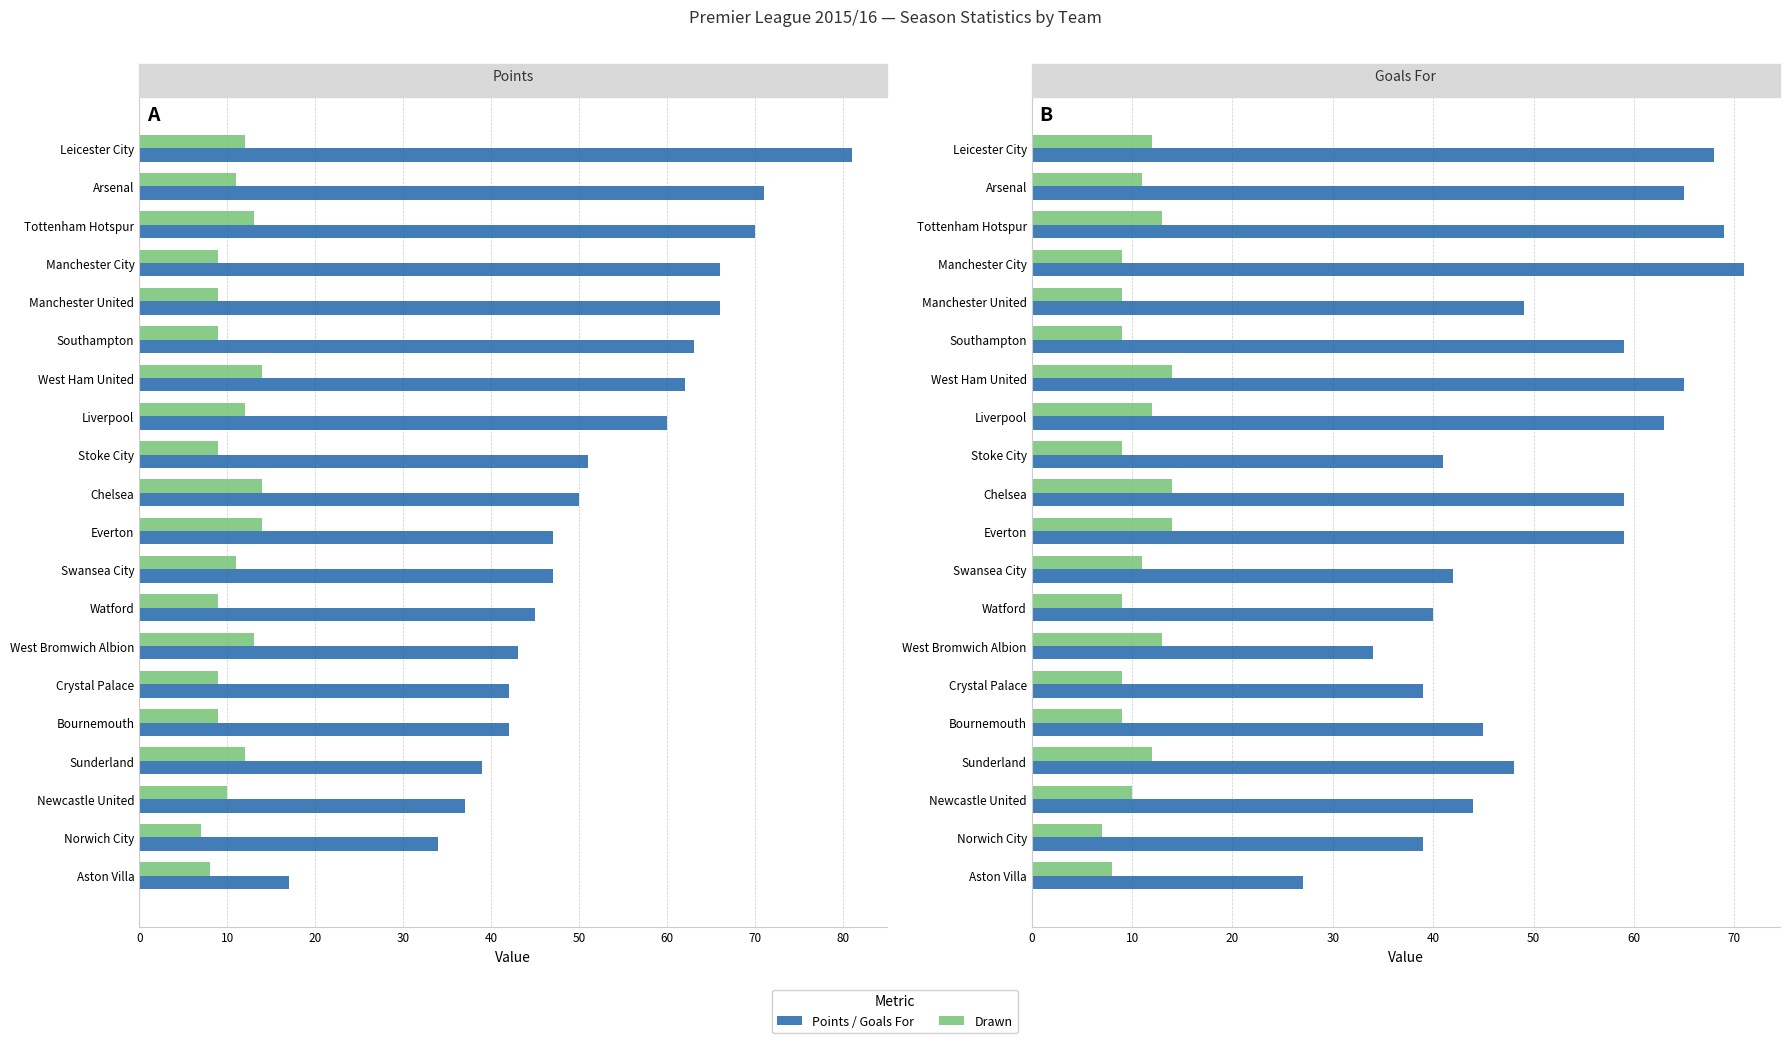

Rank the series at Arsenal from highest to lowest value.

Points, Goals For, Drawn